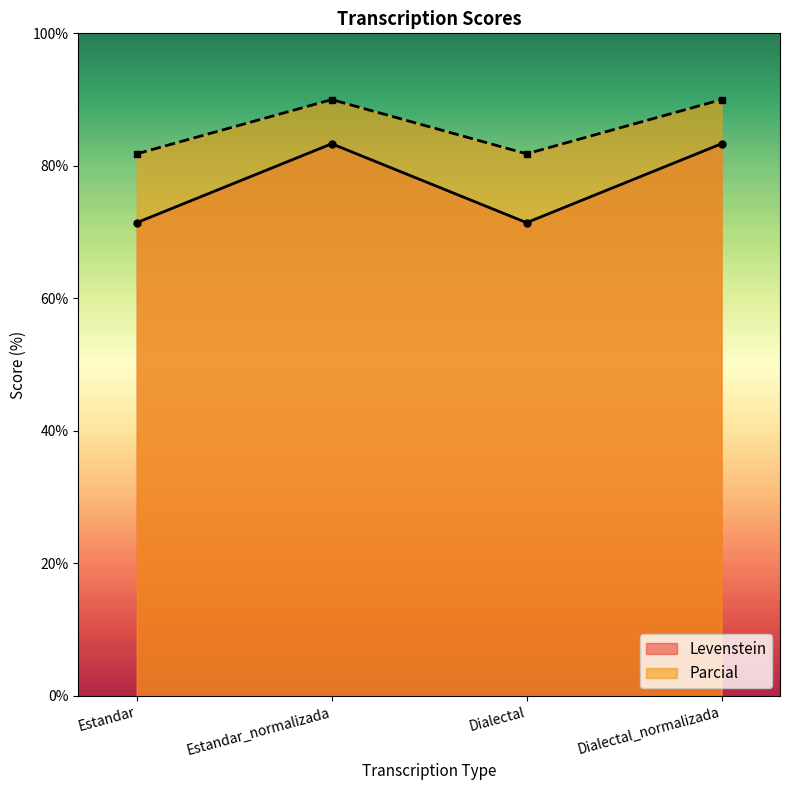

At which label is Parcial closest to 85?

Estandar